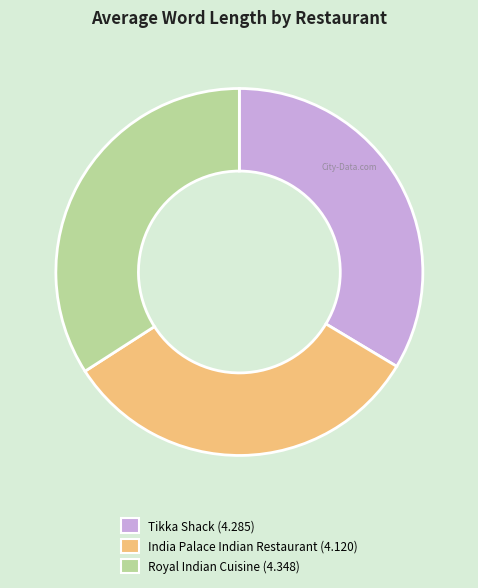

How many segments does this pie chart have?

3